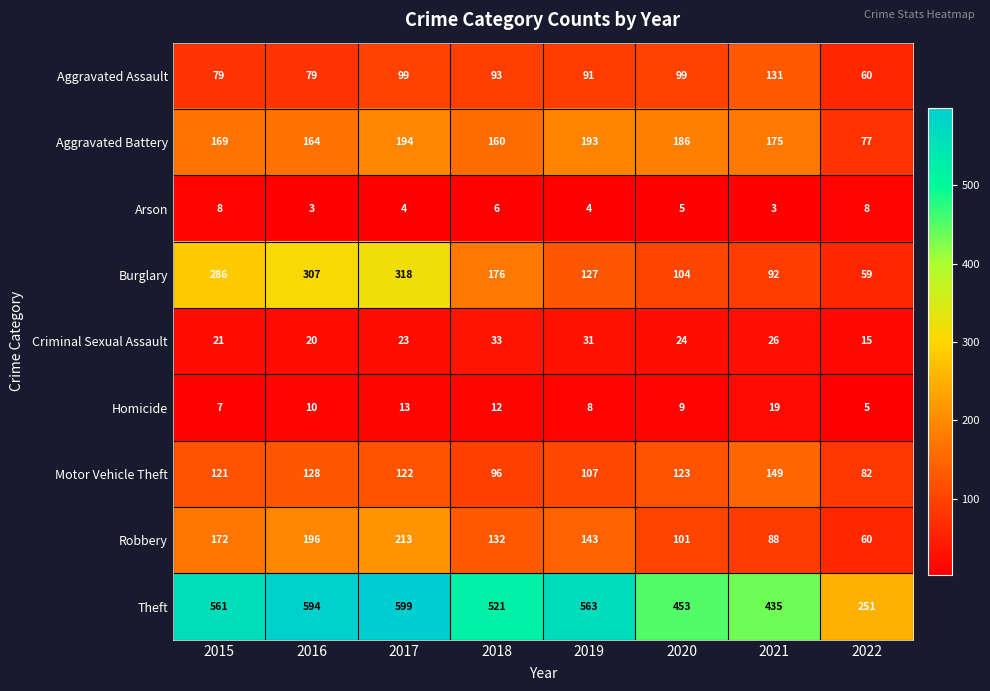

What is the maximum value for Criminal Sexual Assault?

33